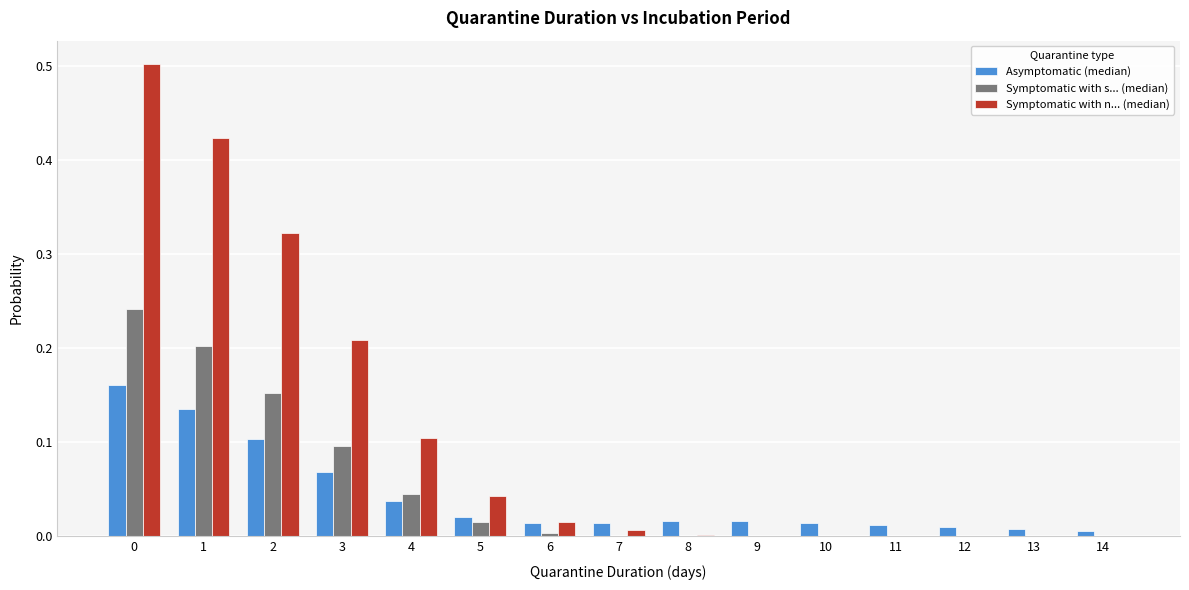

Is the value of Symptomatic with n... (median) at 2 greater than the value of Symptomatic with s... (median) at 6?

Yes